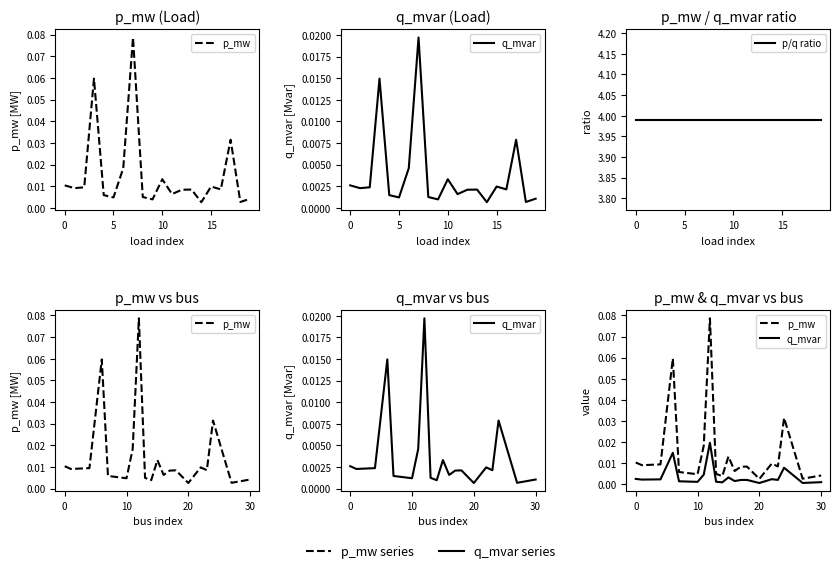

Is it true that q_mvar equals 0.0 at 16?

False